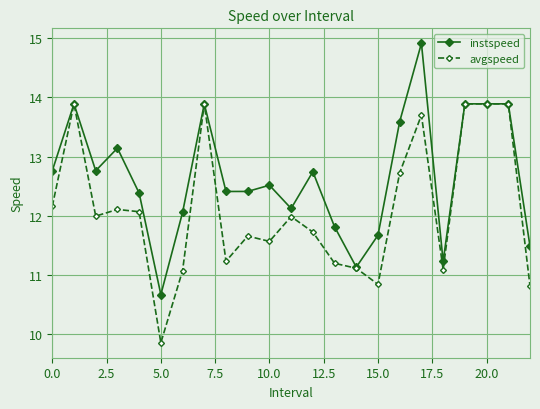

What is the greatest value displayed?

14.9